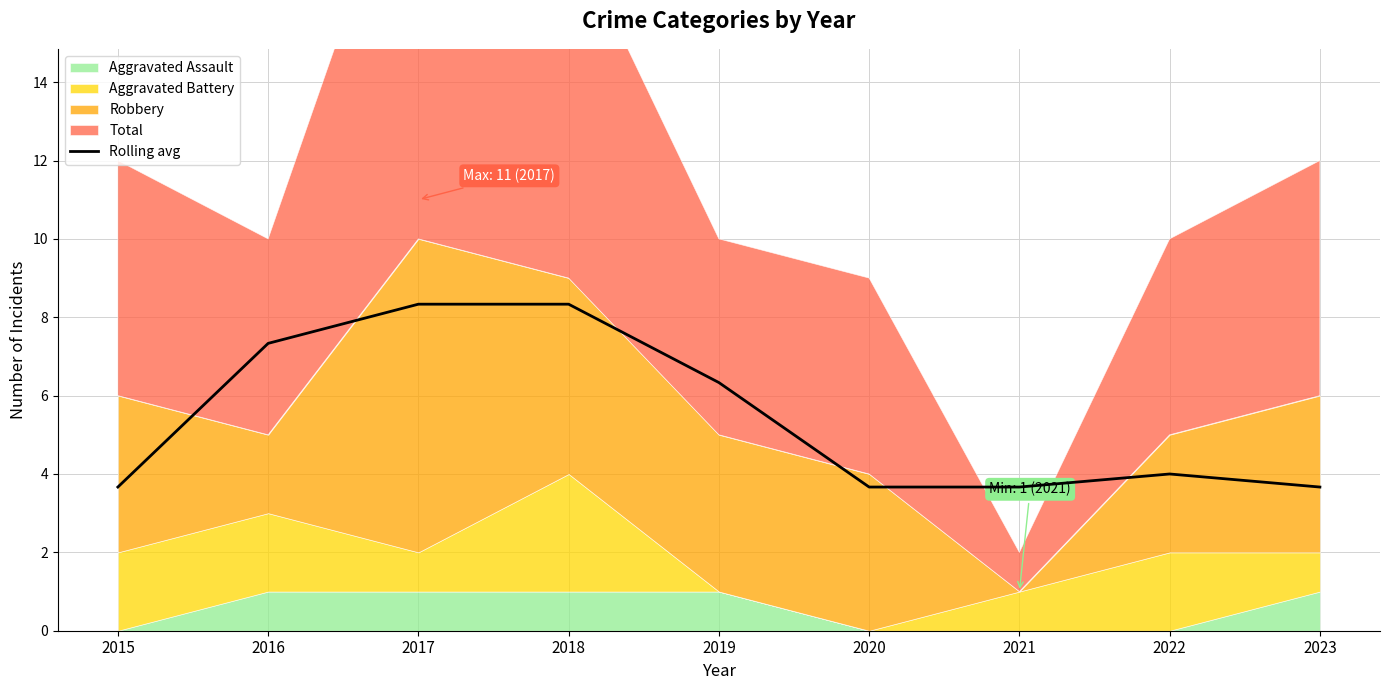

Where does the data first go above 4?

2016